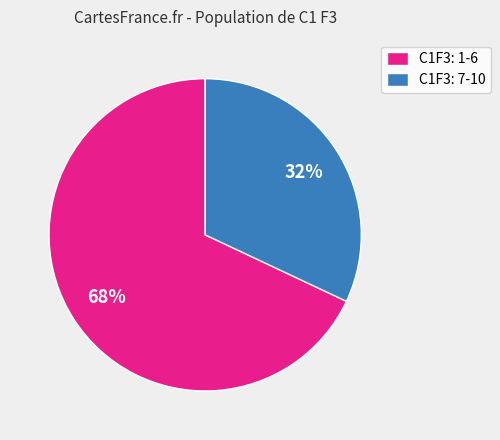

To the nearest percent, what is the difference between the largest and smallest slice percentages?

36%